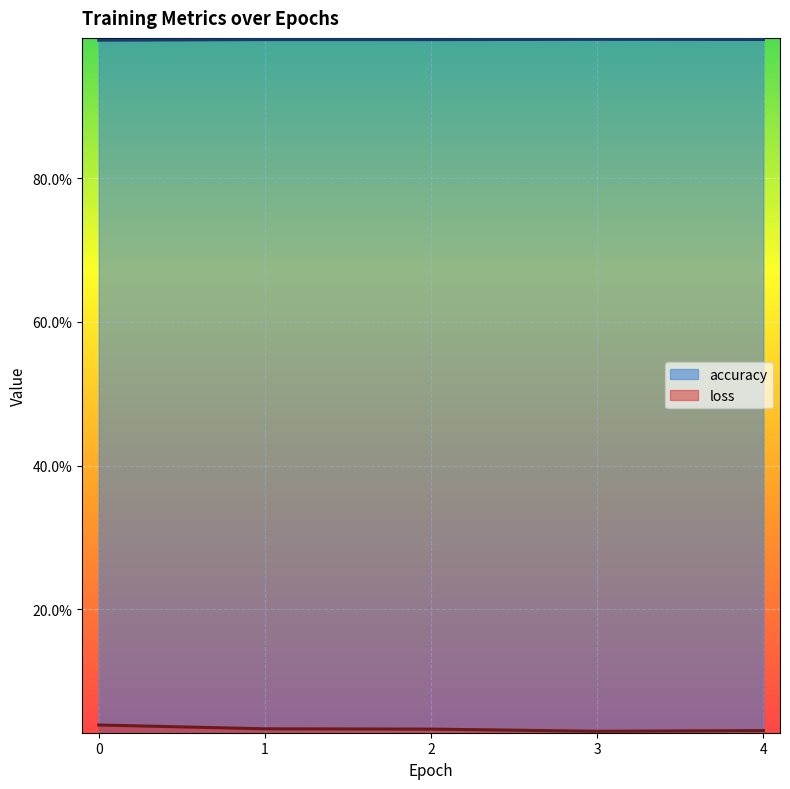

How many data points does each series have?

5